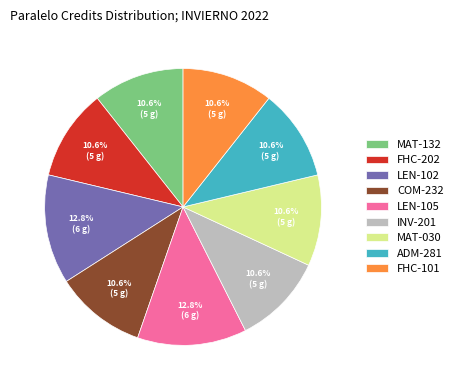

Is FHC-202 the majority of the pie?

No